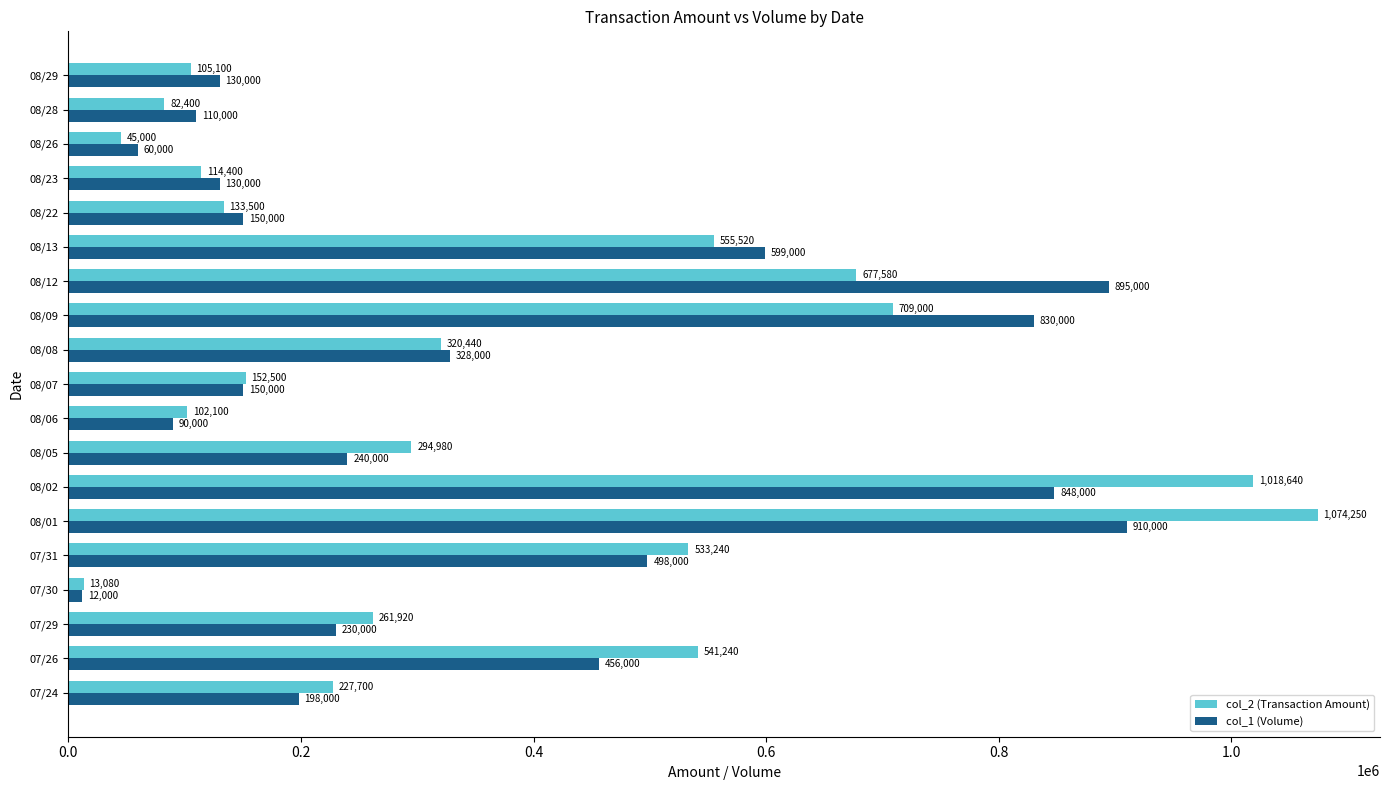

What is the difference between the second highest and minimum values in the col_2 (Transaction Amount) series?

1005560